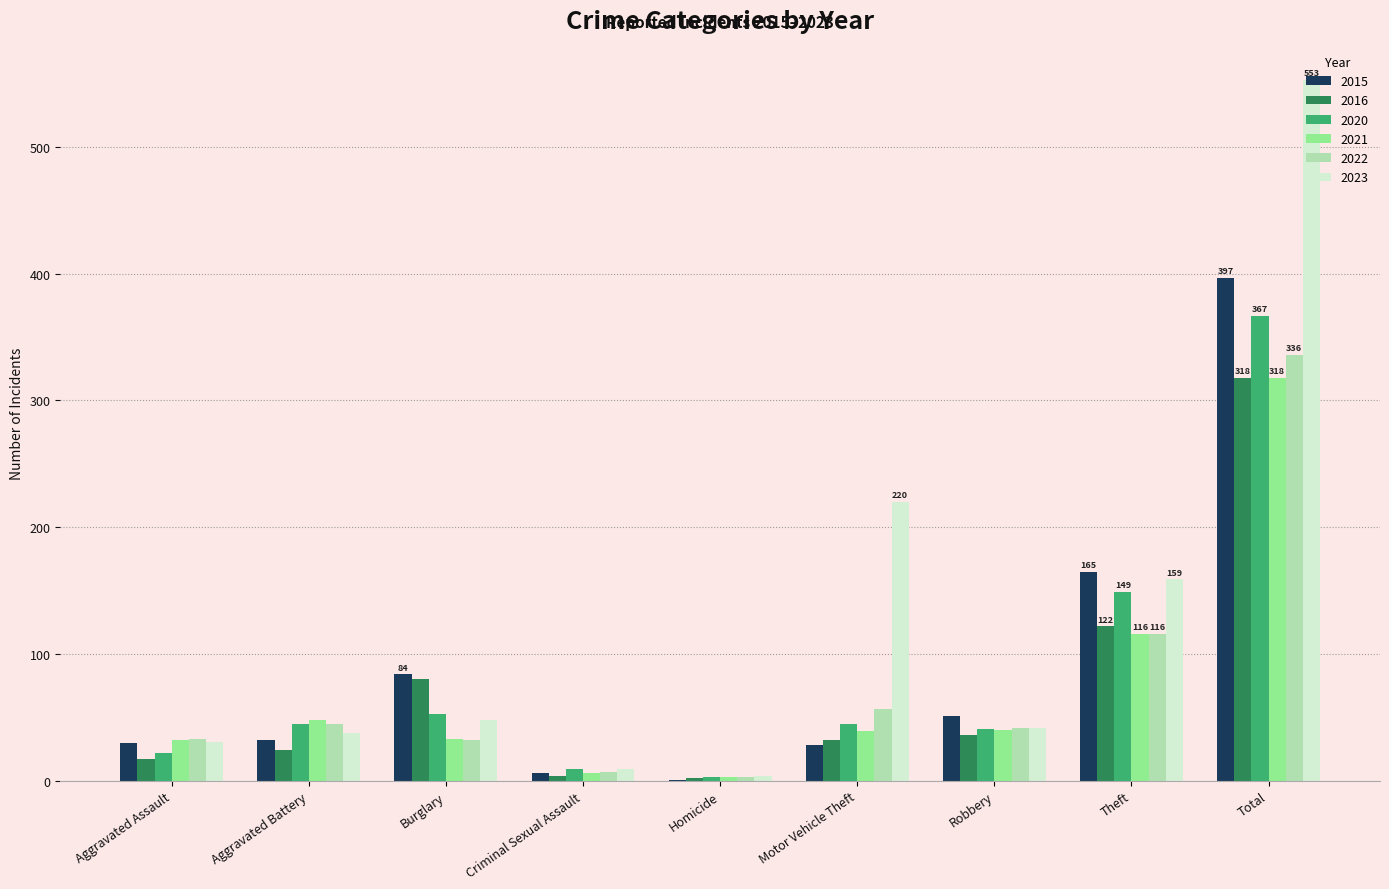

Which category has the highest value in the 2023 series?

Total